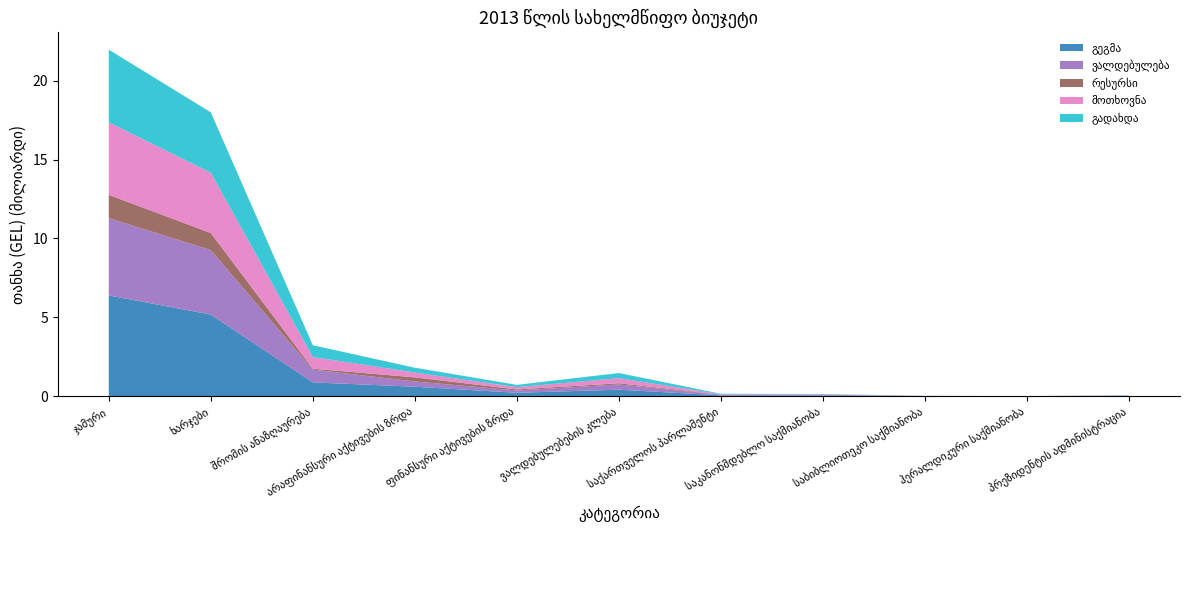

Reading left to right, what are all the values shown in this chart?

გეგმა: 6381249717.0	5170961477.5	868095107.0	593387073.0	210765274.0	406135892.5	47123300.0	42647300.0	4167500.0	308500.0	14485537.5
ვალდებულება: 4902820992.0	4090604963.3	814501746.5	334066614.1	145652188.8	332497225.7	30926573.2	26632516.4	3999272.0	294784.7	13678439.2
რესურსი: 1478428725.0	1080356514.1	53593360.5	259320458.9	65113085.2	73638666.8	16196726.8	16014783.6	168228.0	13715.3	807098.3
მოთხოვნა: 4603692083.6	3826282056.9	744124789.3	306986599.5	145513380.7	324910046.5	27702290.7	23853895.1	3604400.8	243994.8	11856413.3
გადახდა: 4603692083.6	3826282056.9	744124789.3	306986599.5	145513380.7	324910046.5	27702290.7	23853895.1	3604400.8	243994.8	11856413.3